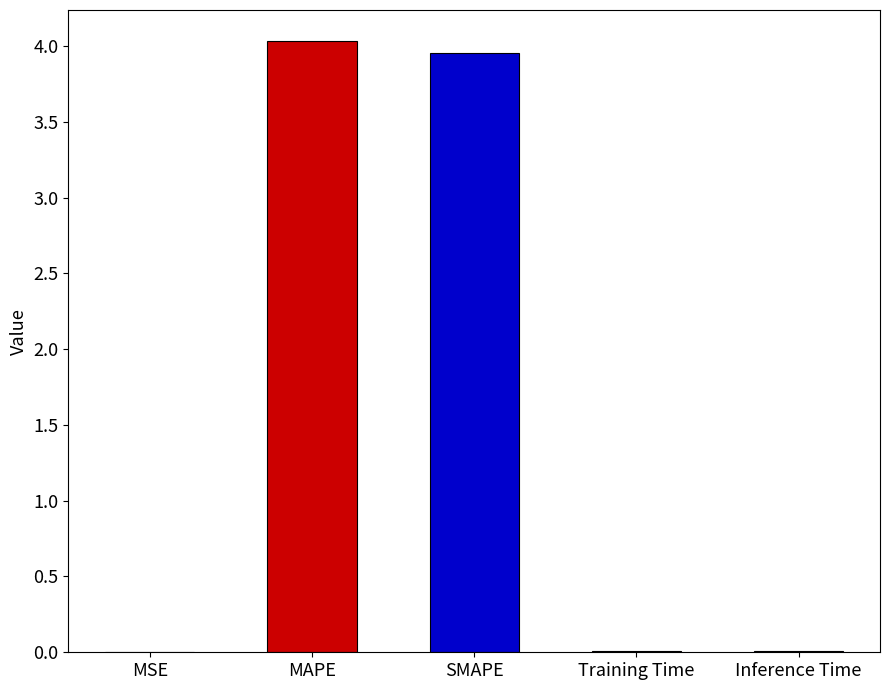

The value at MAPE is 5.4. True or false?

False